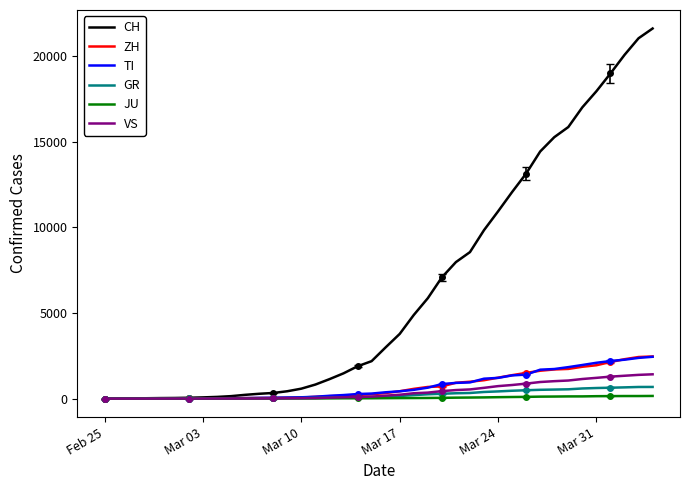

What is the sum of all ZH values?

29140